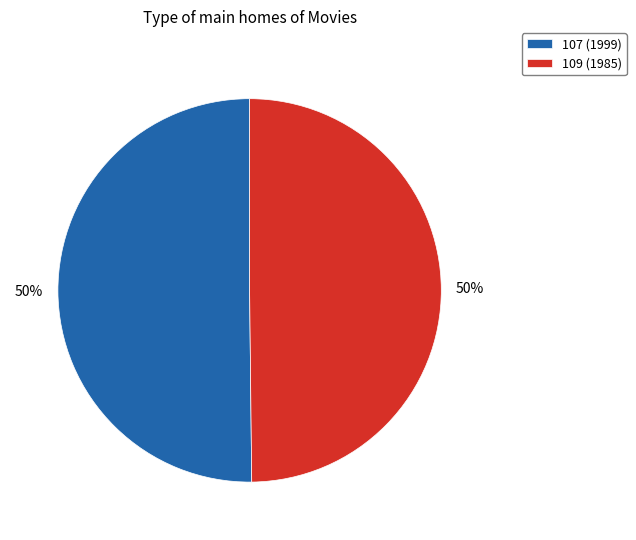

To the nearest percent, what portion does 109 (1985) represent?

50%